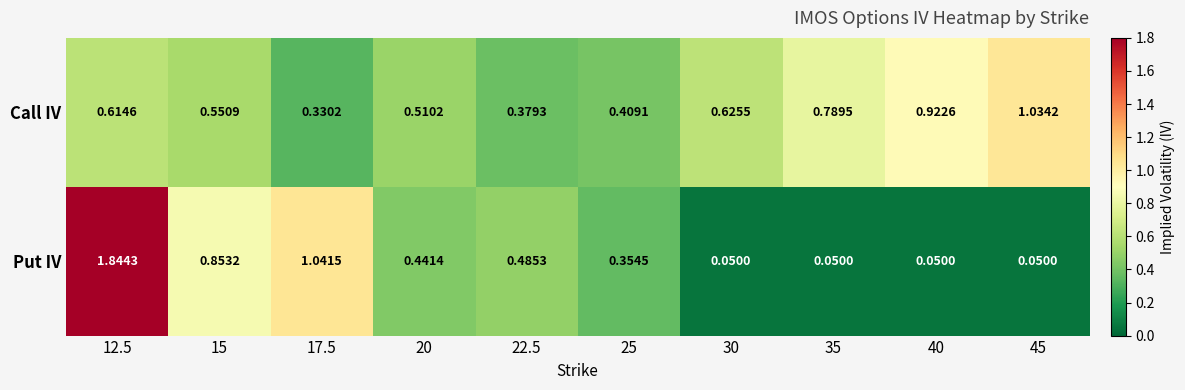

Rank the series by their average value, from highest to lowest.

Call IV, Put IV